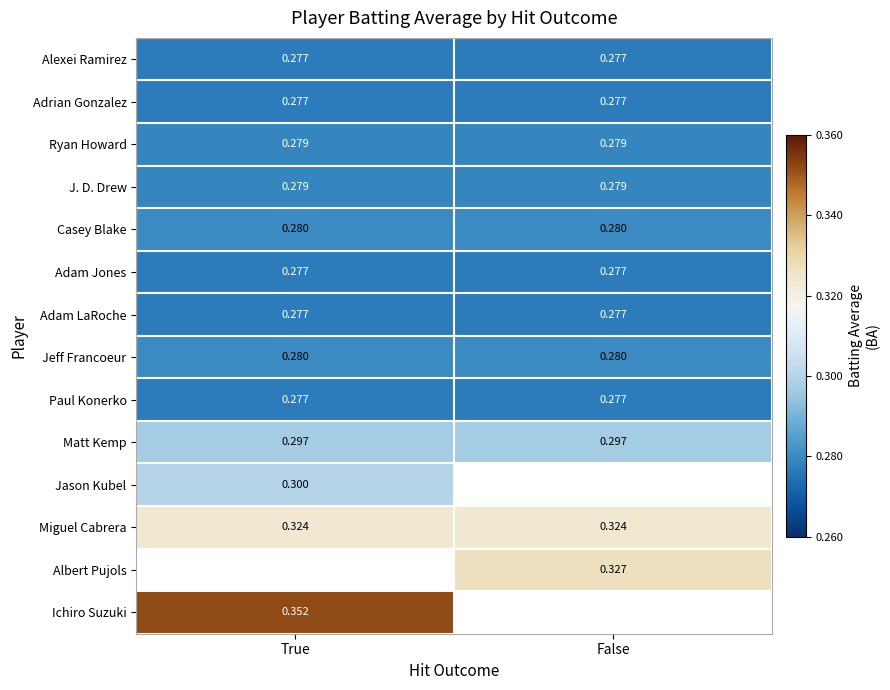

What is the sum of the Paul Konerko values at False and True?

0.6